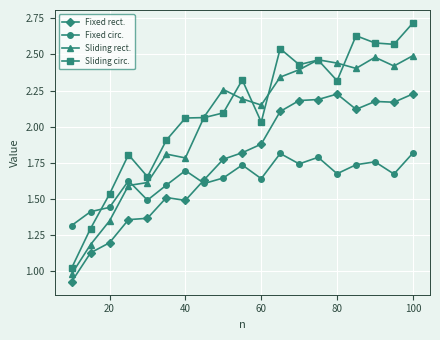

How many data points in Sliding circ. are less than 2?

6